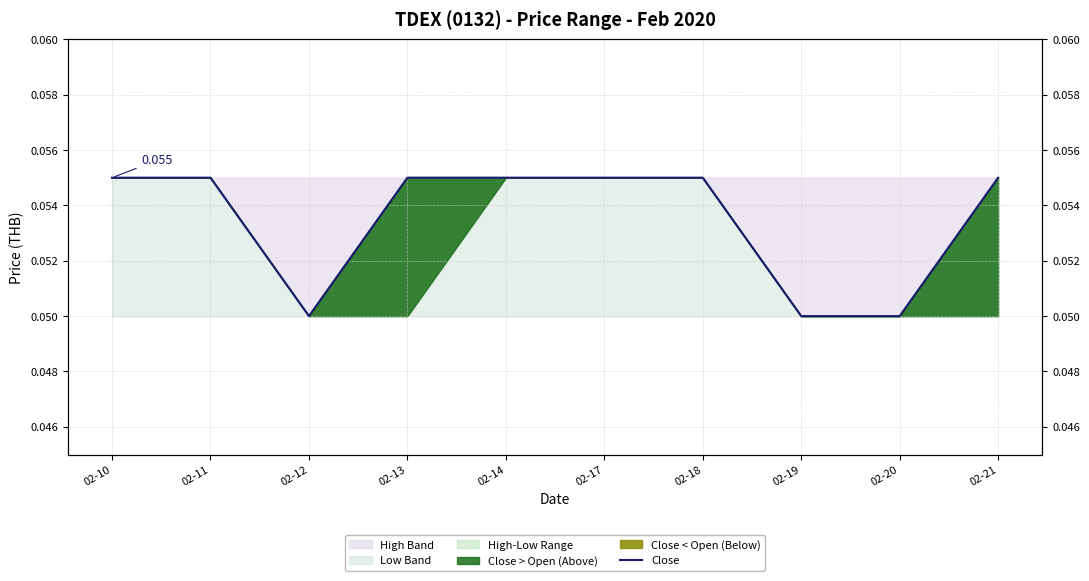

Rank the categories by value from highest to lowest.

02-10, 02-11, 02-13, 02-14, 02-17, 02-18, 02-21, 02-12, 02-19, 02-20